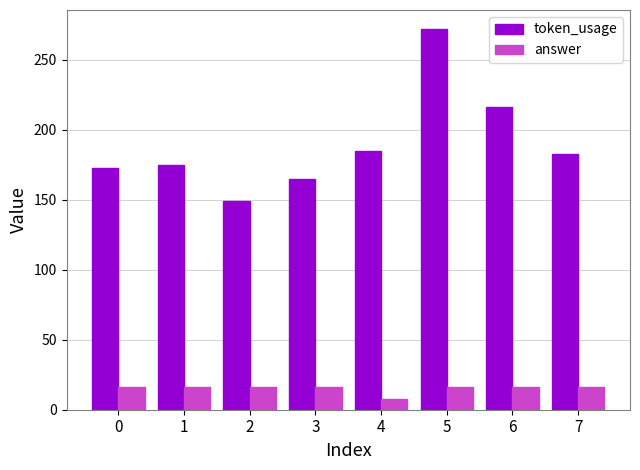

Reading right to left, what are all the values shown in this chart?

token_usage: 7=183	6=216	5=272	4=185	3=165	2=149	1=175	0=173
answer: 7=16	6=16	5=16	4=8	3=16	2=16	1=16	0=16